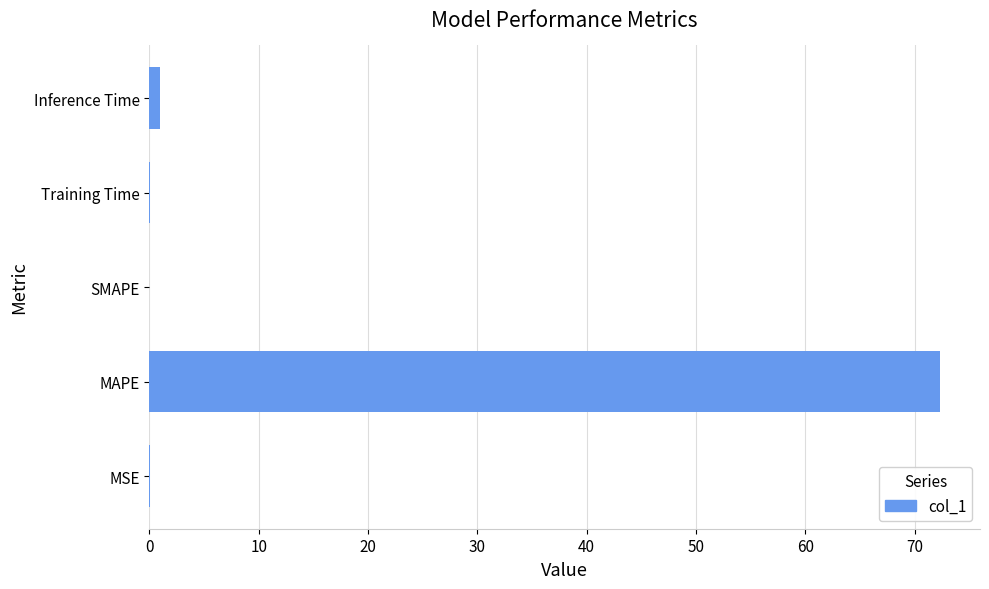

At which category does the chart reach its peak across all series?

MAPE